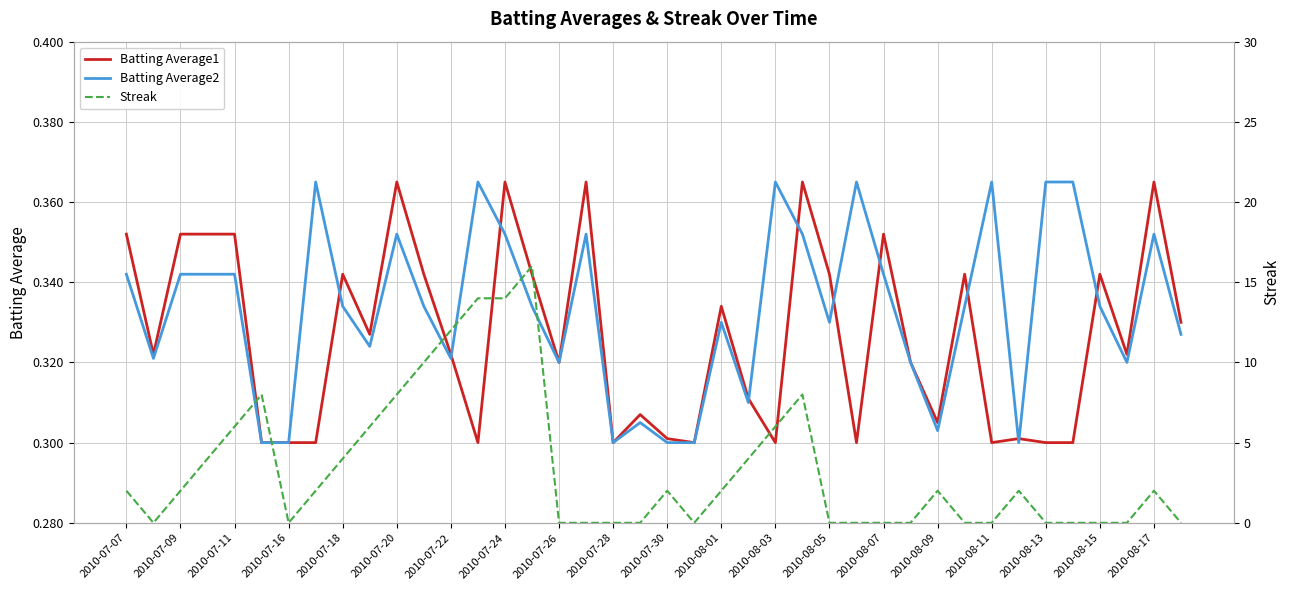

The Batting Average2 series shows 0.1 at 2010-07-26. True or false?

False